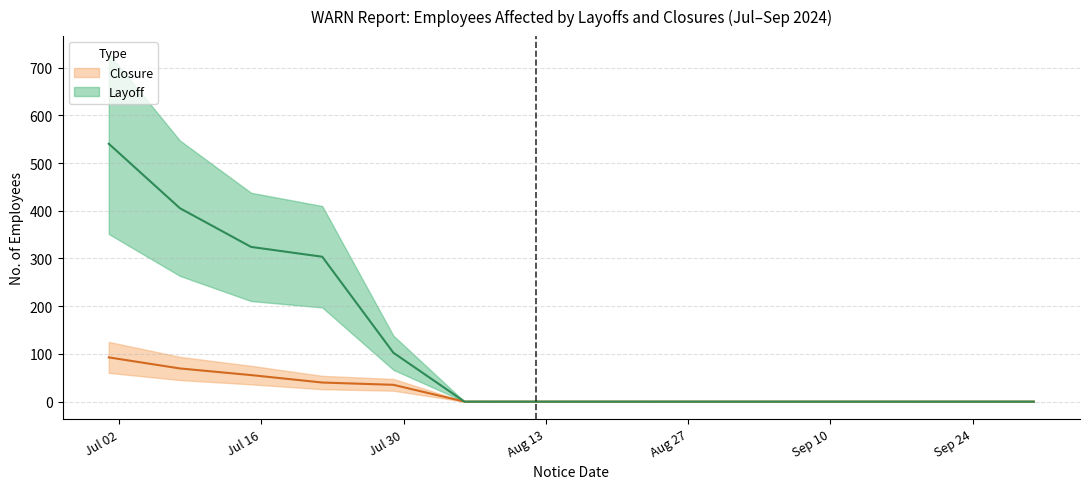

What is the maximum value for Closure?

95